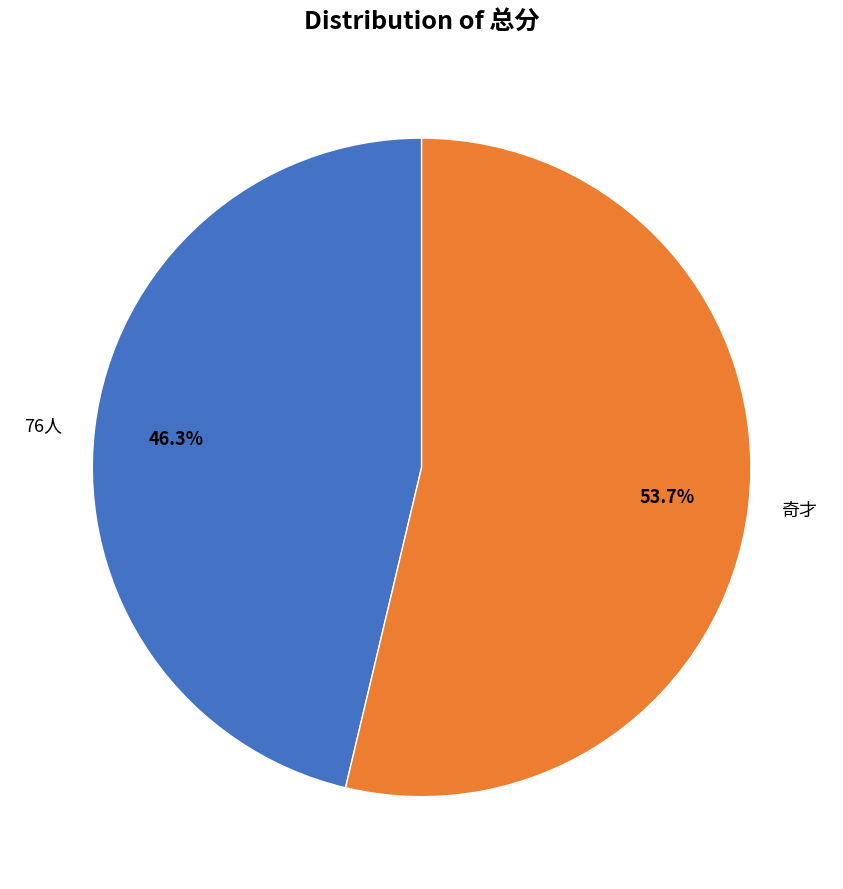

To the nearest percent, what portion does 奇才 represent?

54%